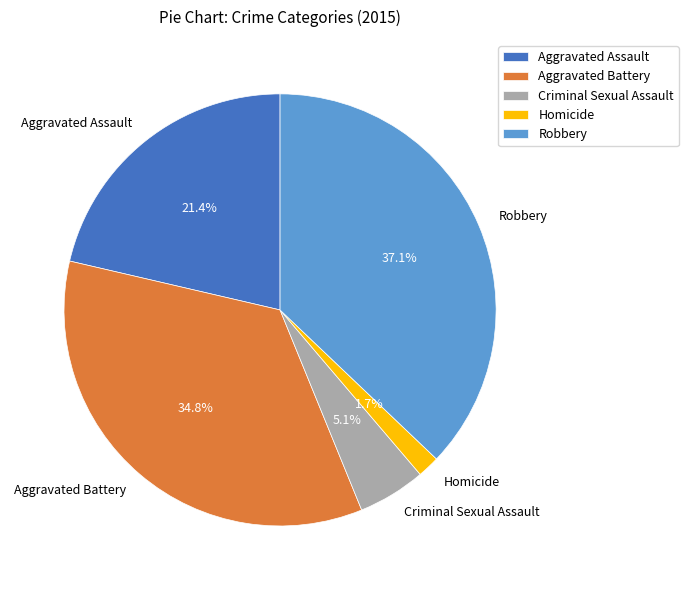

Which slice is the smallest?

Homicide